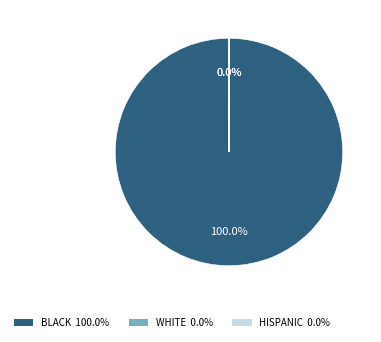

Which category has the biggest portion of the pie?

BLACK 100.0%